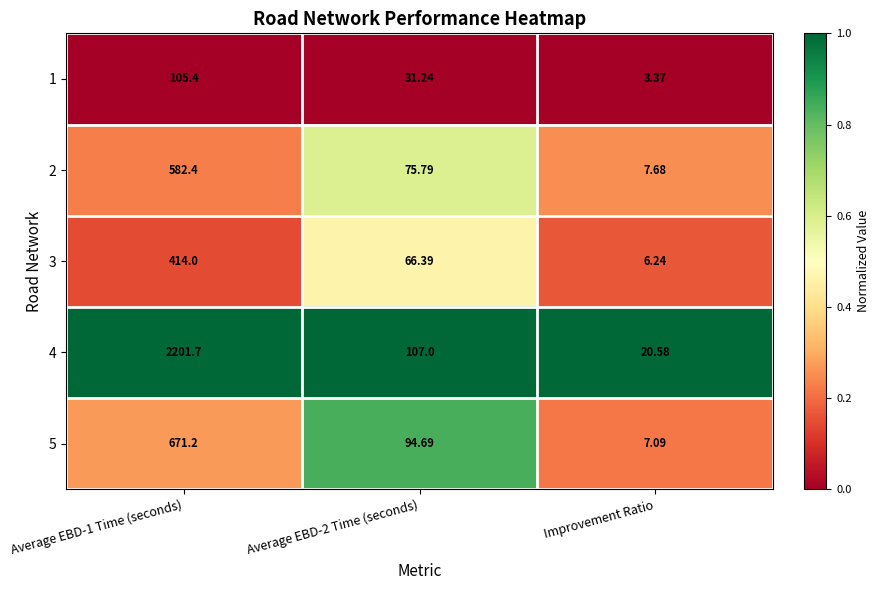

Which category has the lowest value across all series?

Improvement Ratio